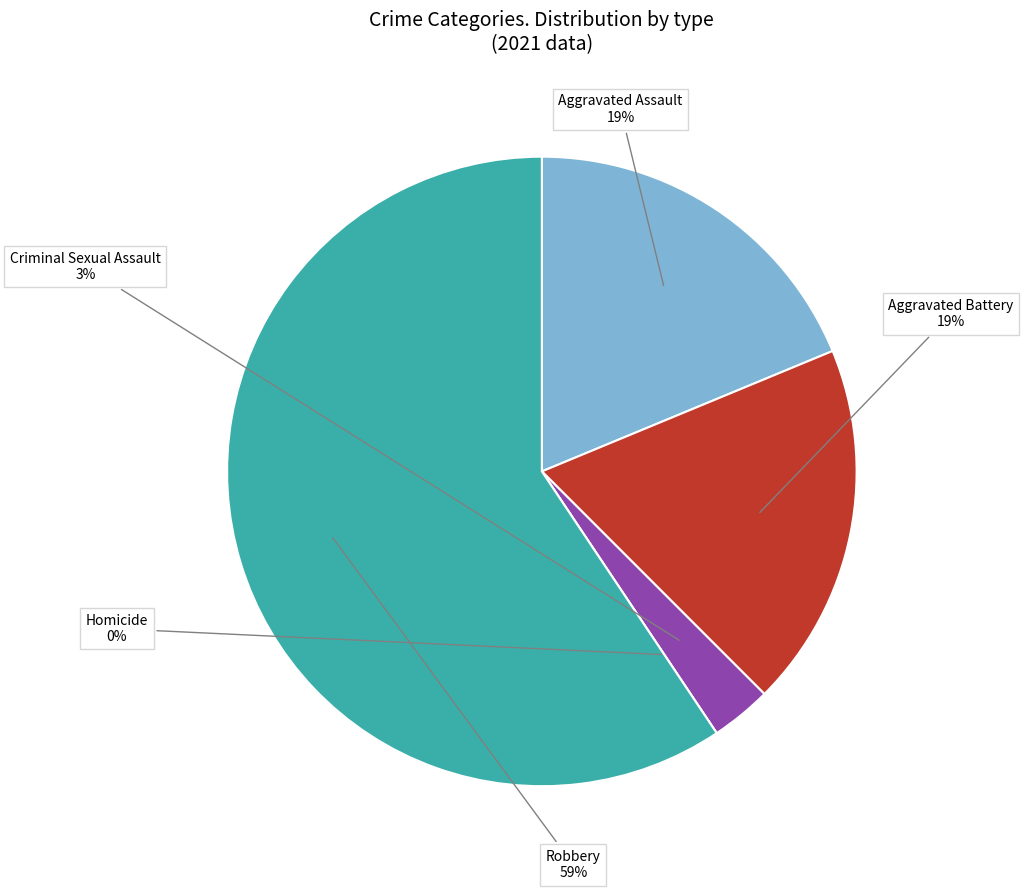

What percentage is the Criminal Sexual Assault slice, to the nearest percent?

3%